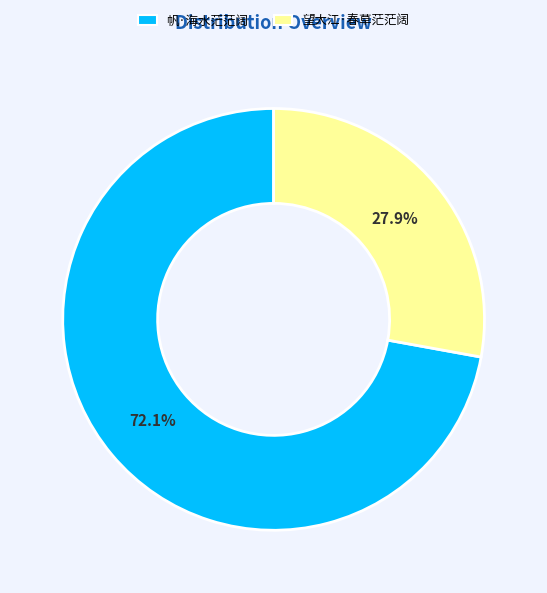

Approximately how many times larger is the value at 望大江·春草茫茫阔 compared to 帆·海水茫茫阔?

0.4